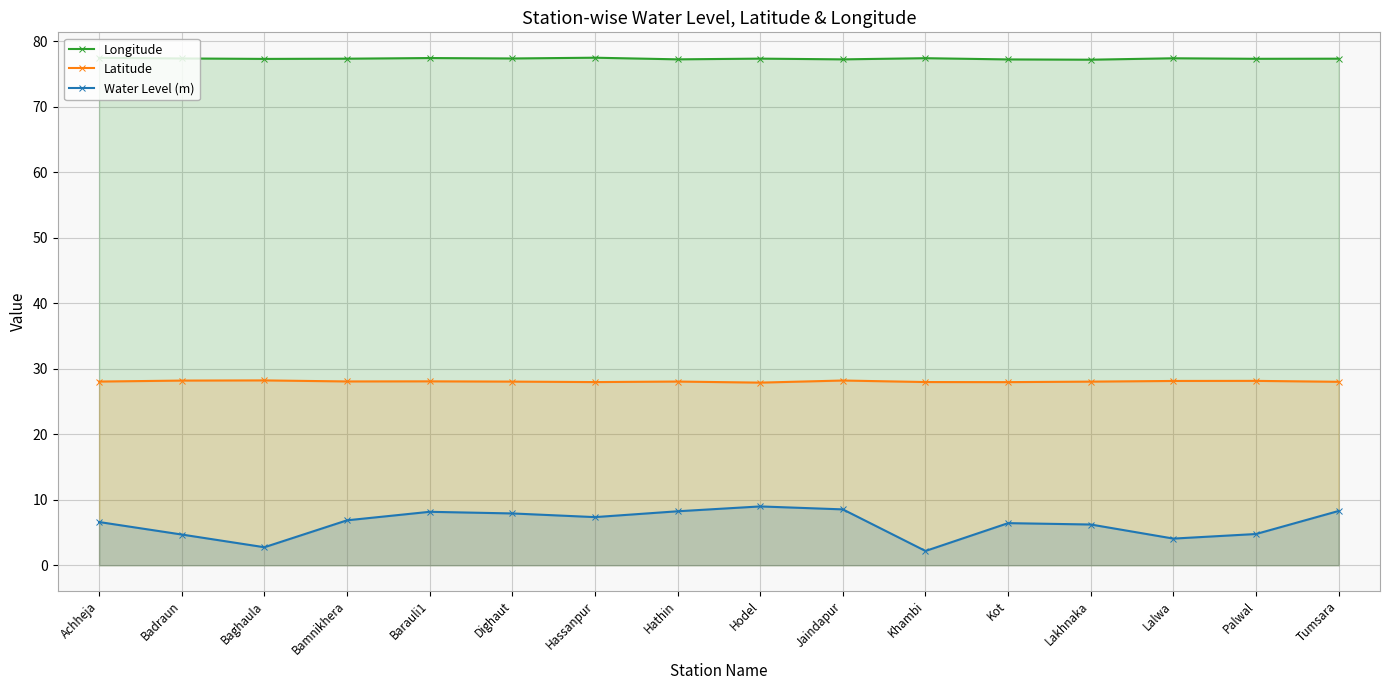

Does the chart have visible grid lines?

Yes